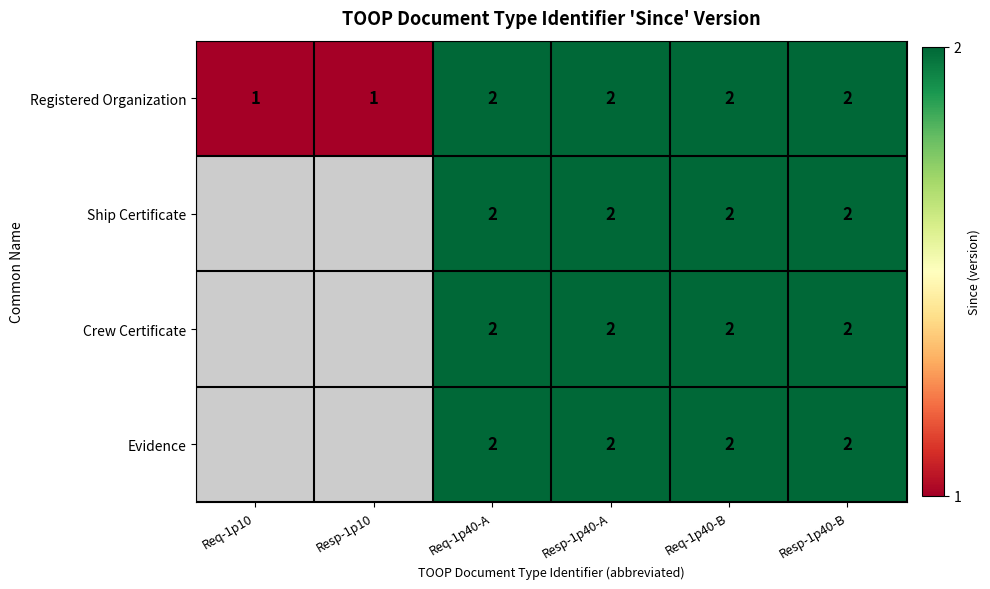

What is the total value across all series at Req-1p40-A?

8